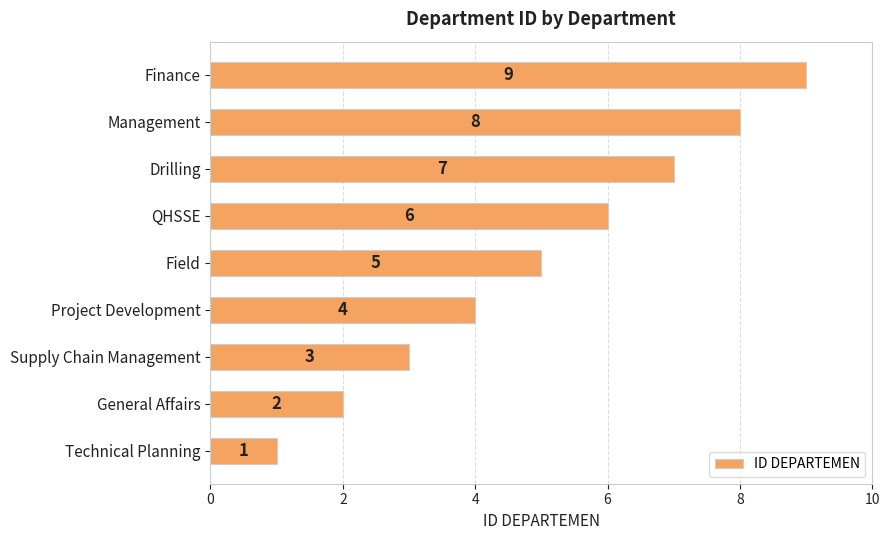

True or false: the data shows 5 at Field.

True